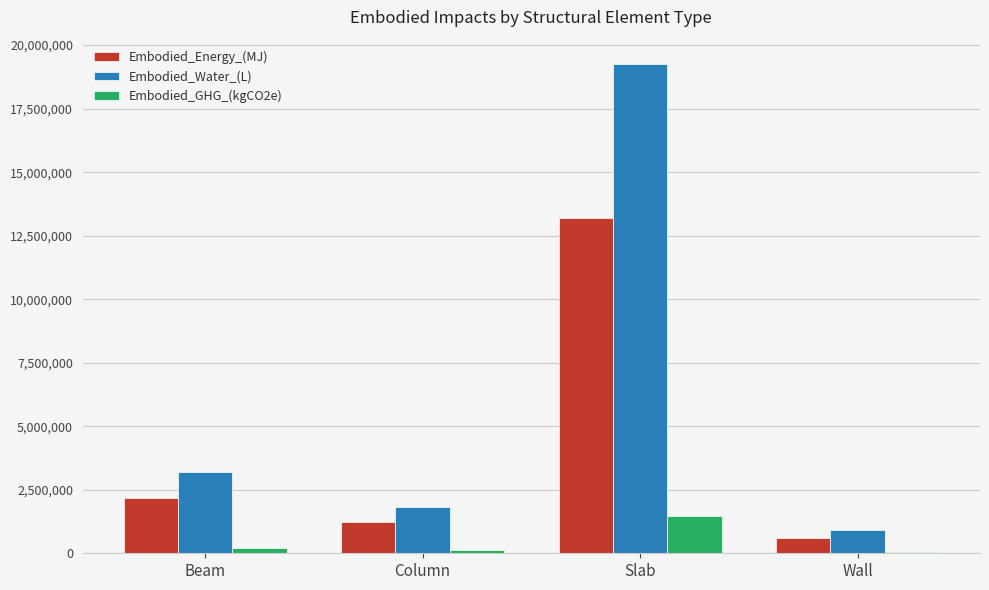

What is the difference between the maximum and minimum values in the Embodied_Water_(L) series?

18353615.5